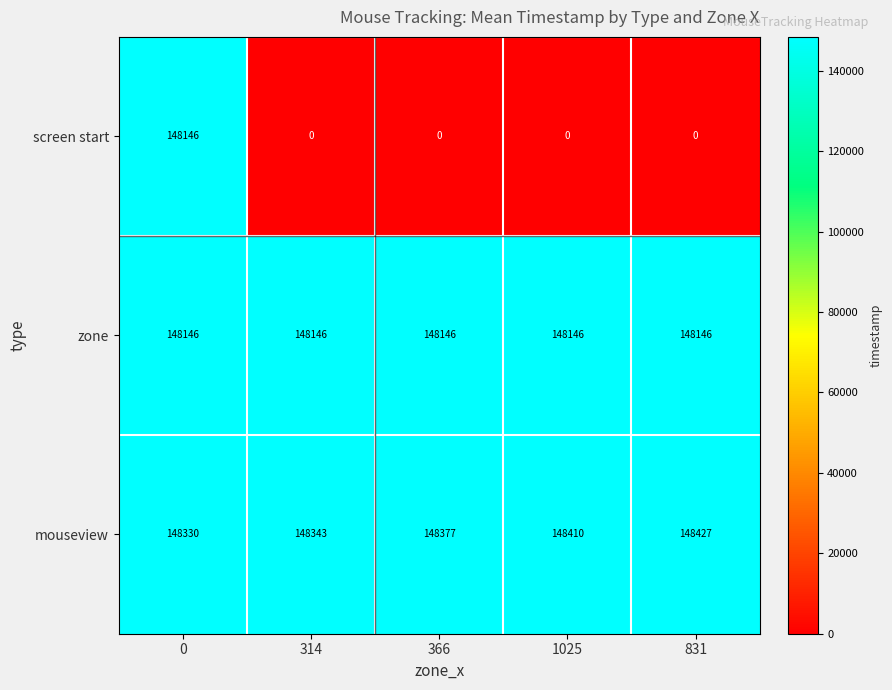

What is the greatest value displayed?

148427